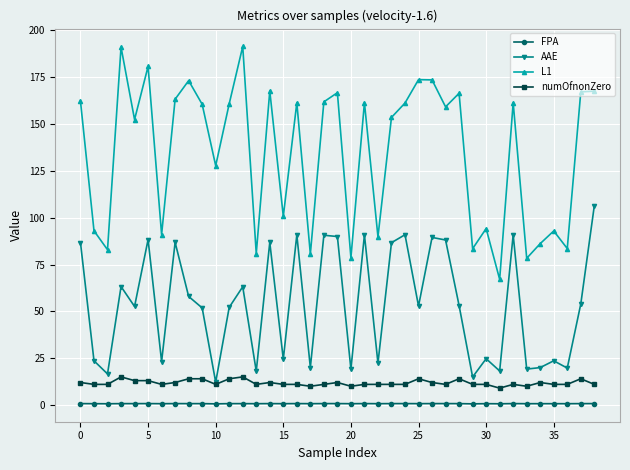

True or false: FPA and numOfnonZero intersect in this chart.

False